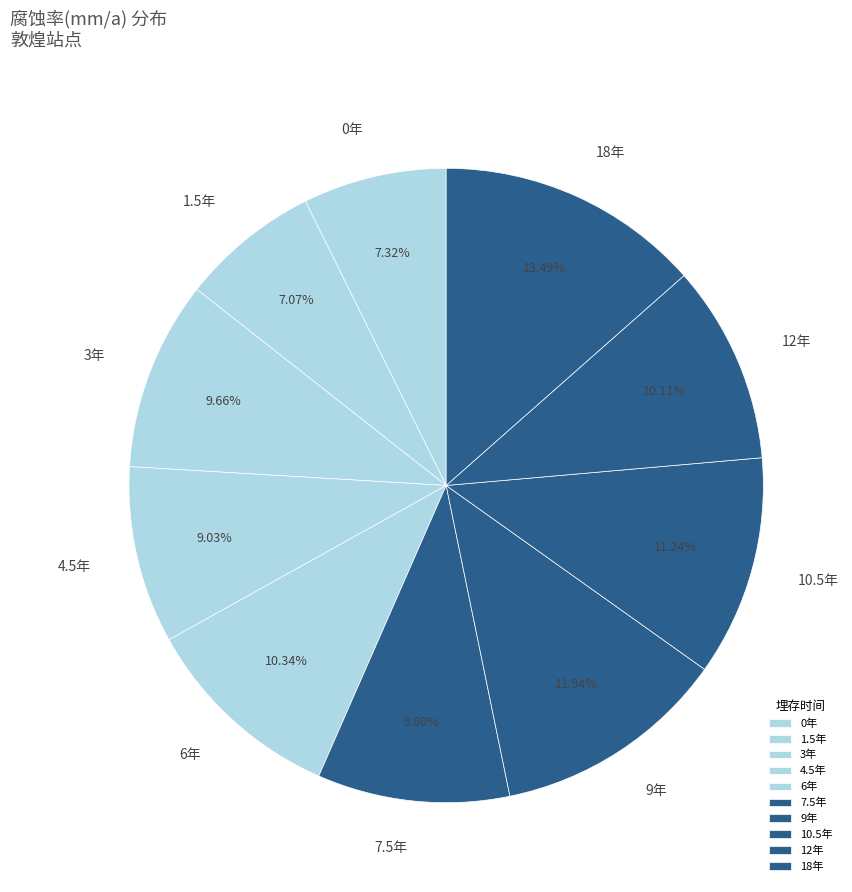

Which has a higher value, 4.5年 or 1.5年?

4.5年